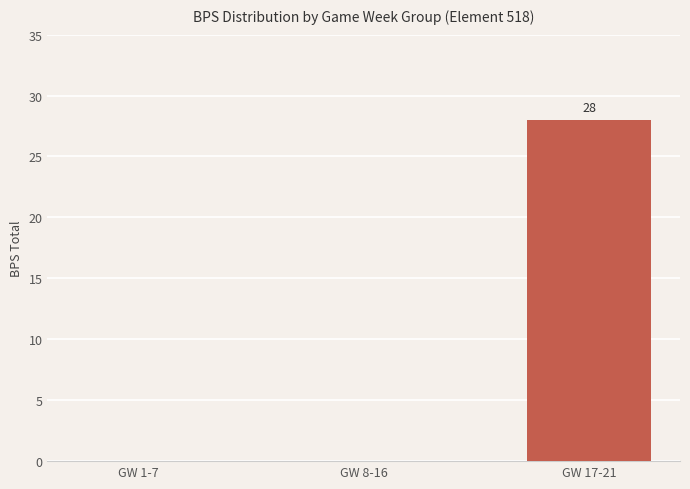

What is the change in value from GW 1-7 to GW 17-21?

+28